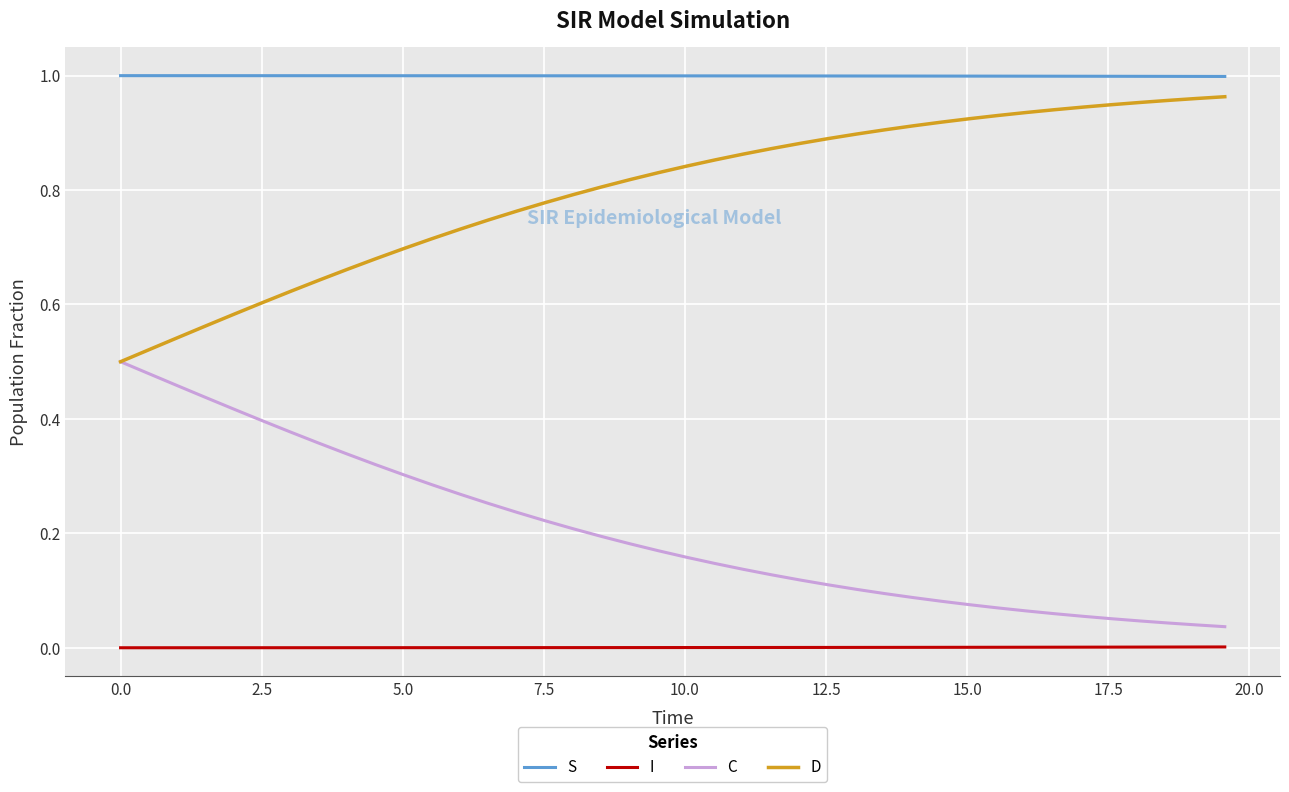

True or false: C and S intersect in this chart.

False